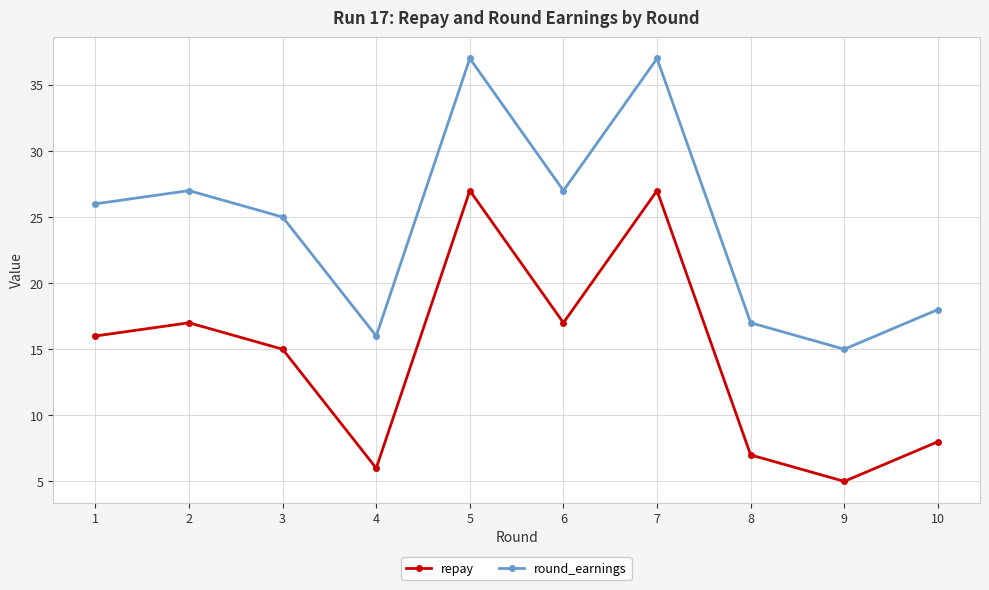

Is the value of repay at 4 greater than the value of round_earnings at 1?

No